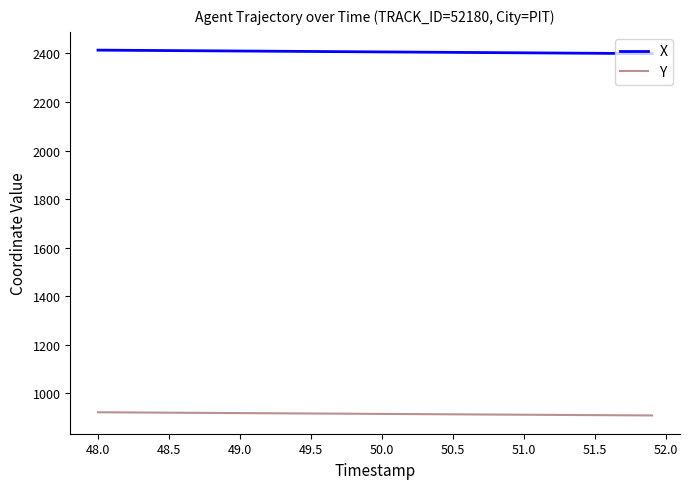

What is the maximum value shown in the chart?

2413.8